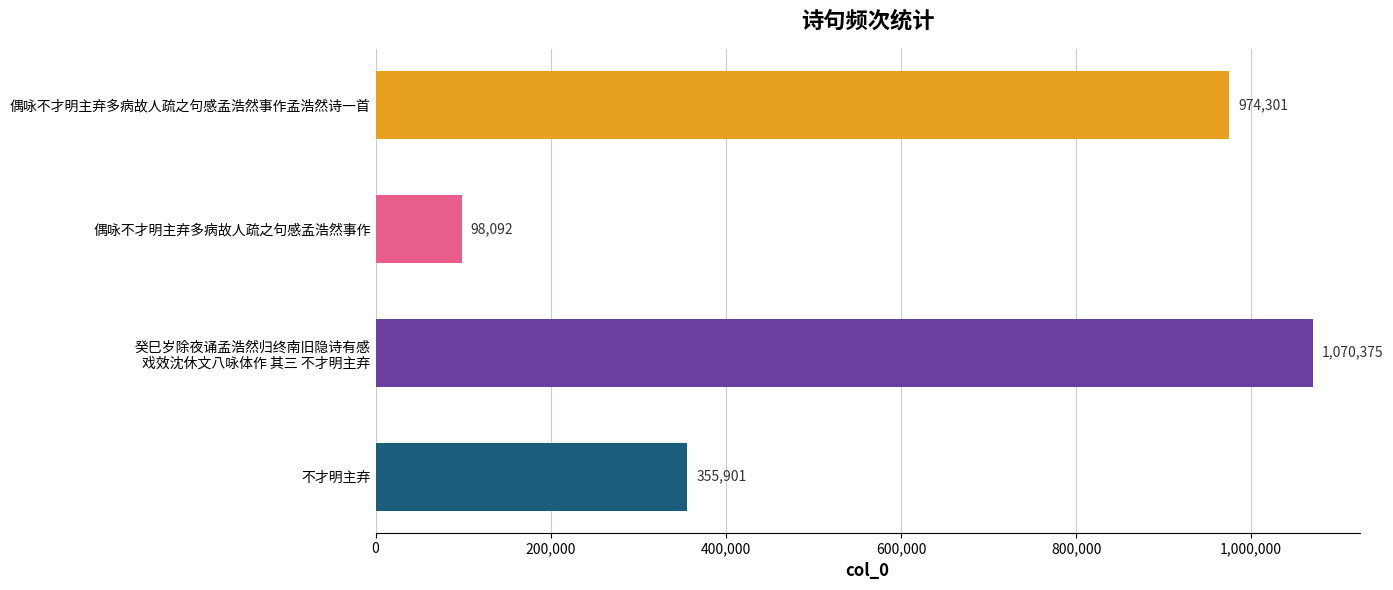

Which category has the lowest value across all series?

偶咏不才明主弃多病故人疏之句感孟浩然事作